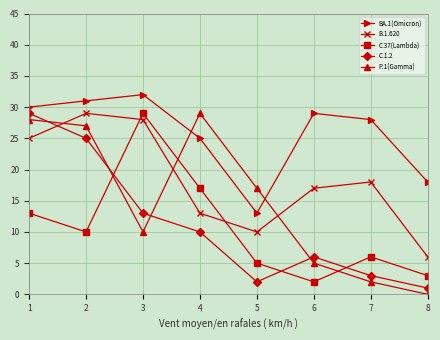

What is the difference between the highest and lowest values at 5?

15